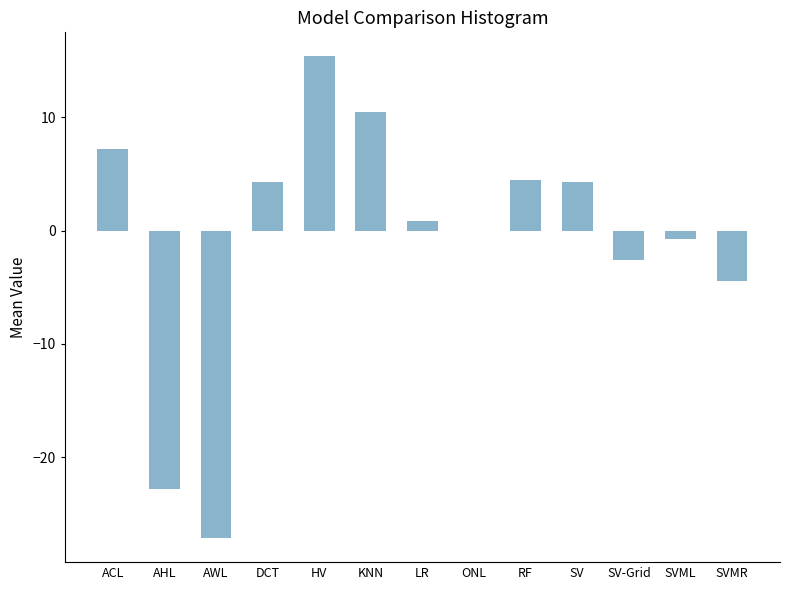

What is the approximate value at LR?

0.8